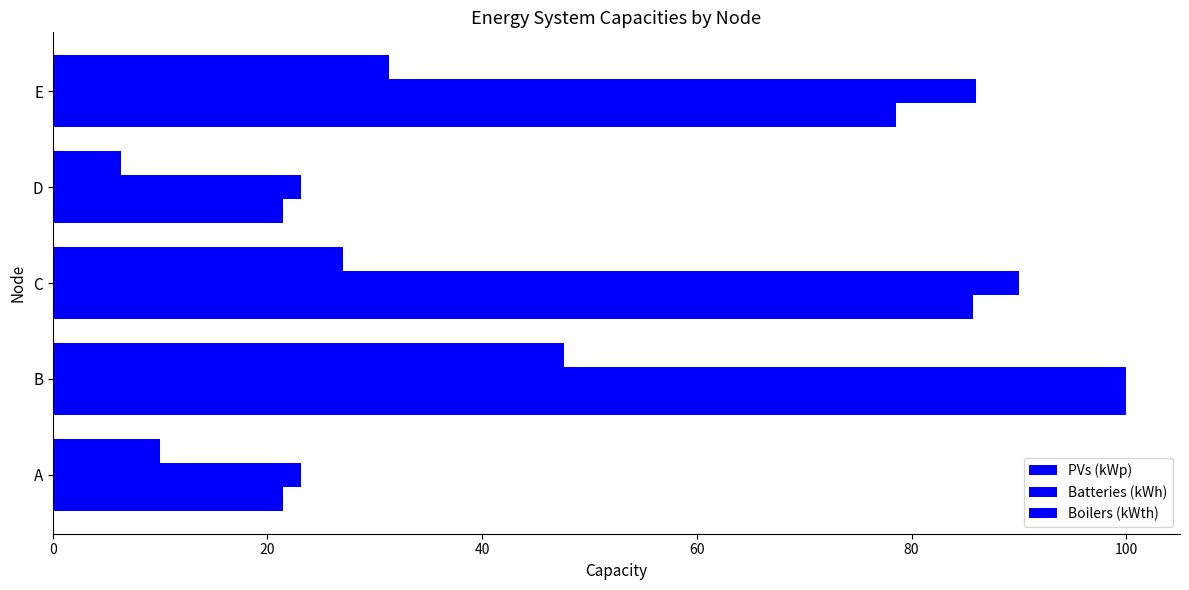

How many values in the Boilers (kWth) series are below 27?

2